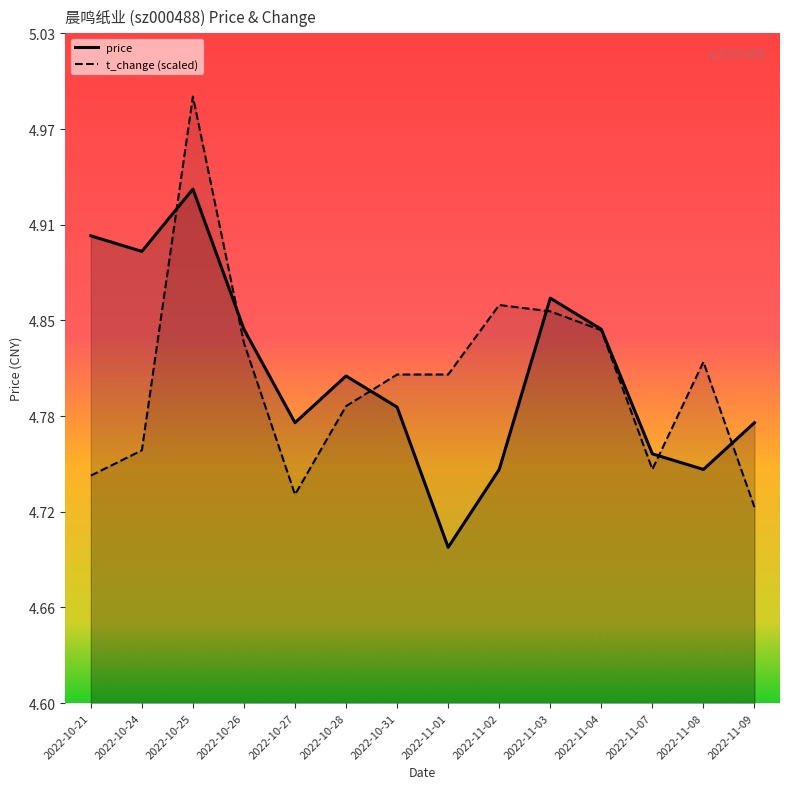

What is the average value of the price series?

4.8